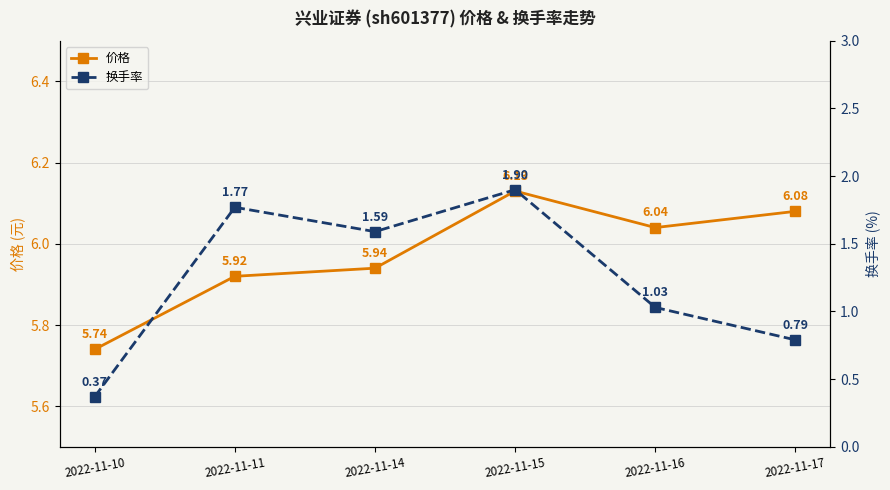

True or false: 价格 has more than 0 points higher than both neighbors.

True